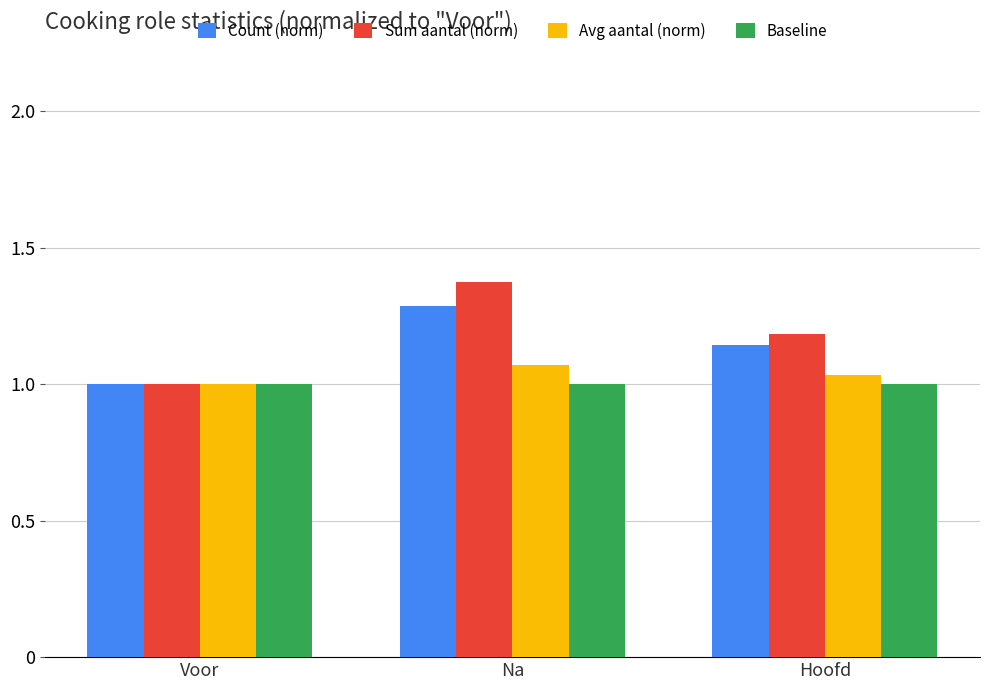

At which category is the sum across all series the highest?

Na